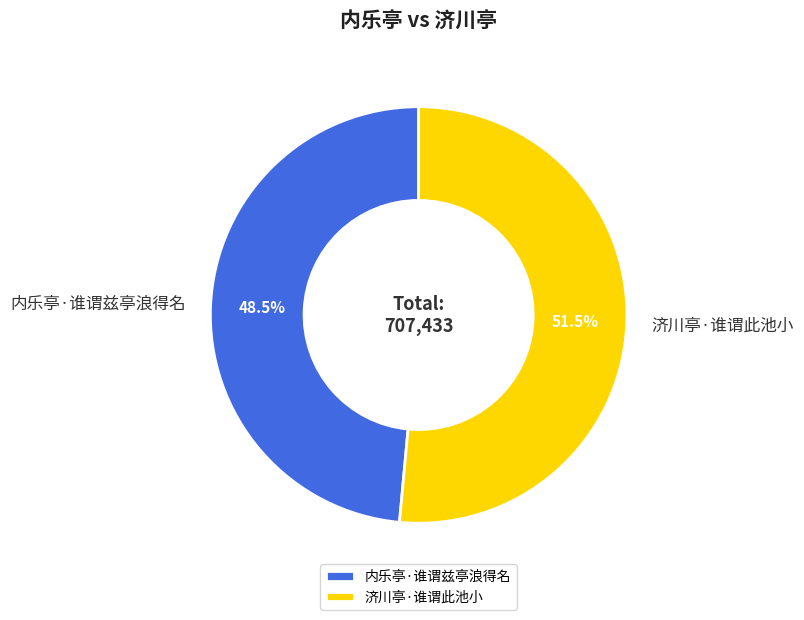

To the nearest percent, what is the average slice percentage?

50%